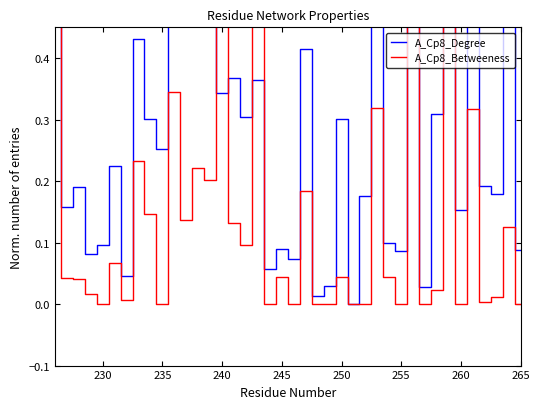

At 240, list the series in order from largest to smallest.

A_Cp8_Betweeness, A_Cp8_Degree